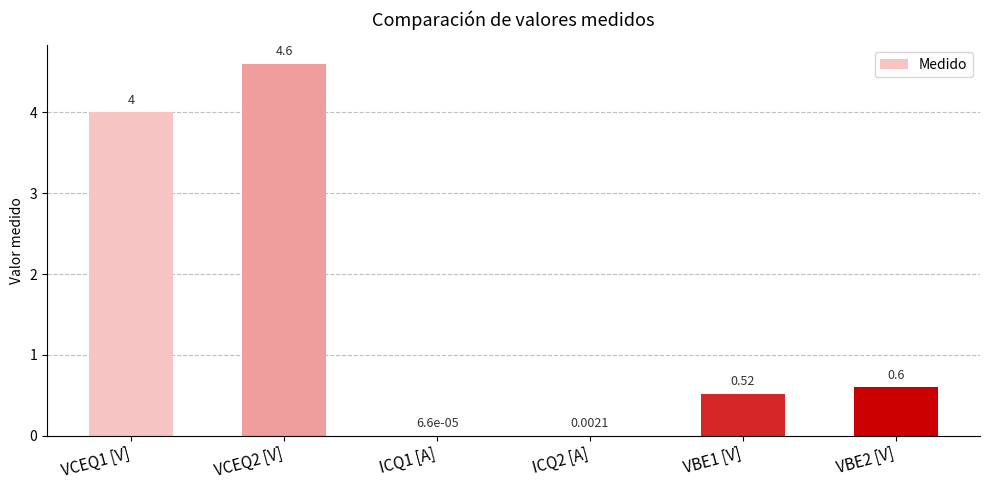

What is the ratio of the value at VCEQ1 [V] to the value at VCEQ2 [V]?

0.9